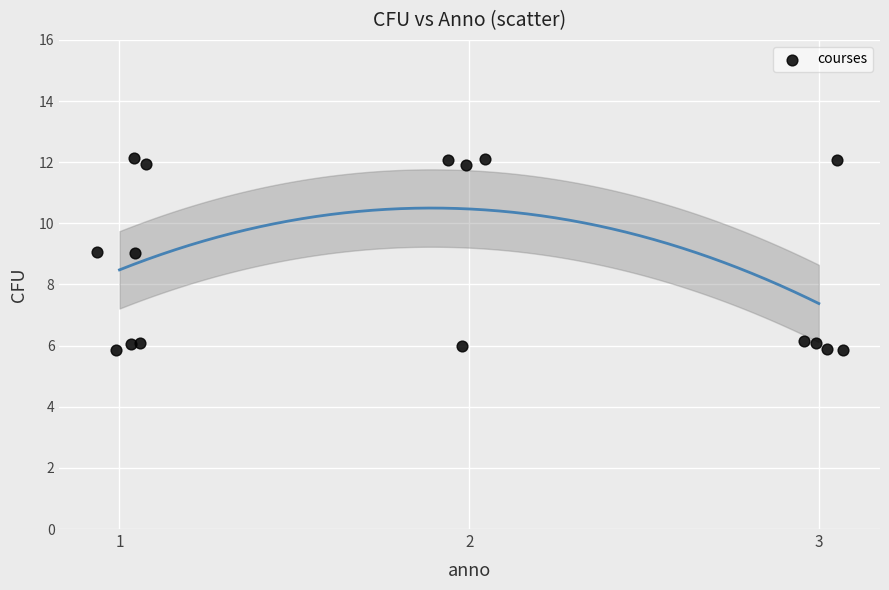

What is the range of X values (max minus min)?

2.1